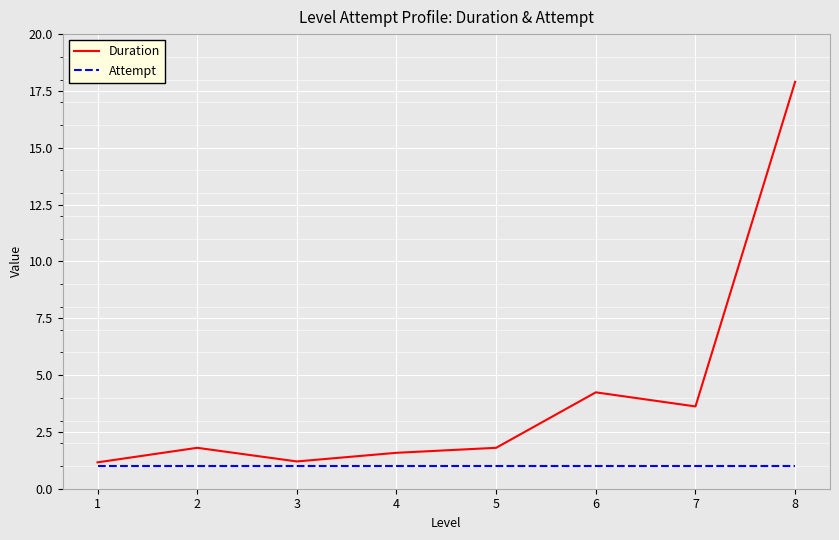

What are all the series names shown in the legend?

Duration, Attempt